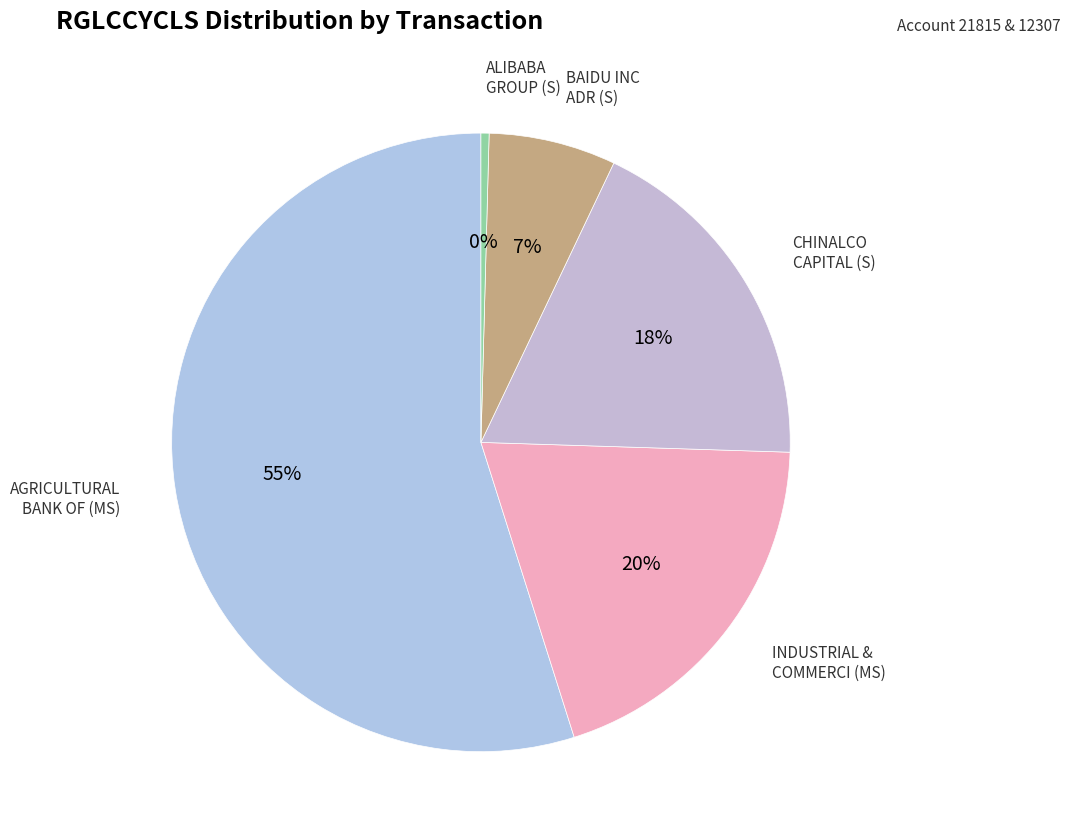

What is the majority slice?

AGRICULTURAL BANK OF (MS)